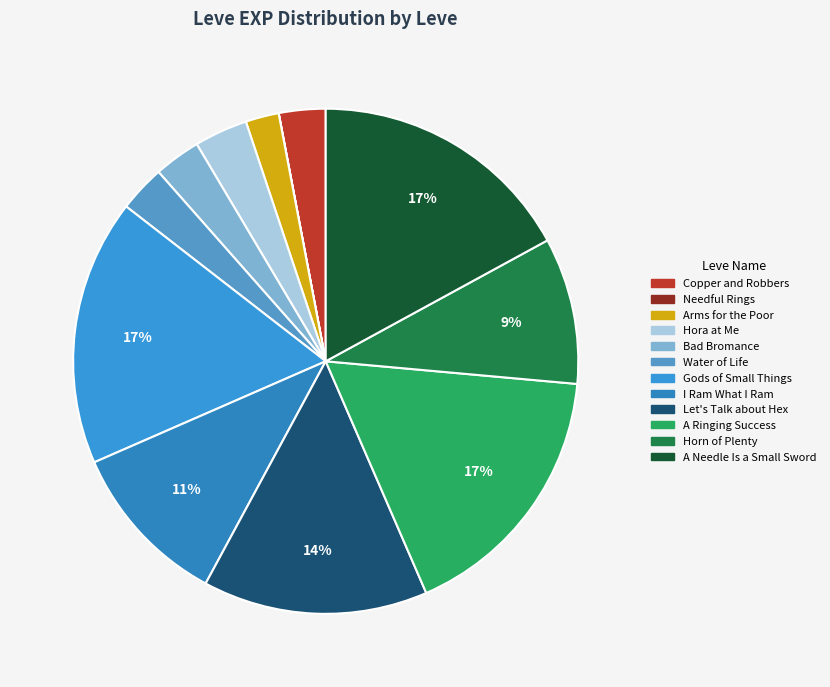

To the nearest percent, what is the average slice percentage?

8%